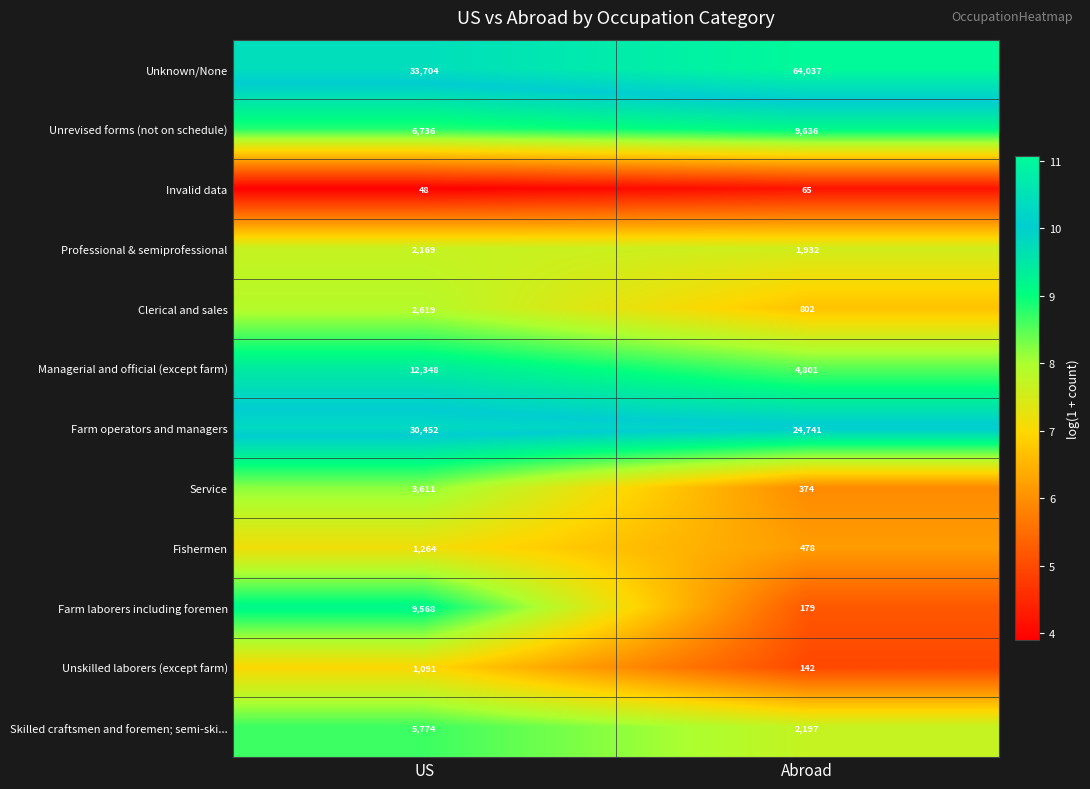

What is the sum of the Unskilled laborers (except farm) values at US and Abroad?

1233